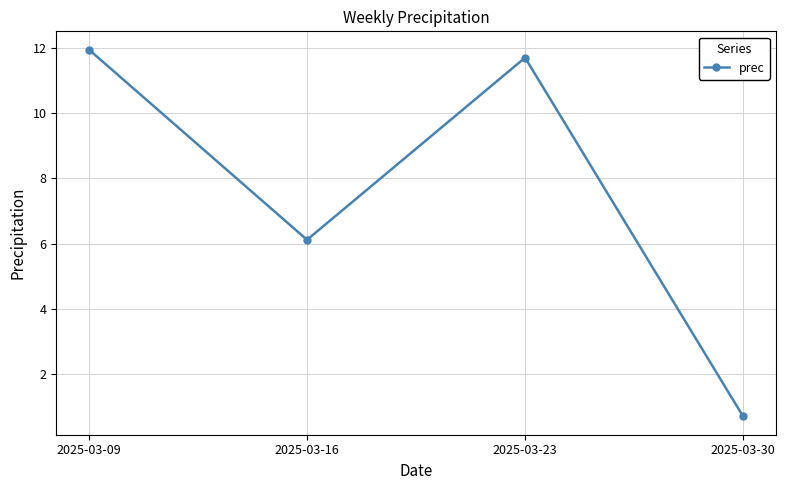

What is the ratio of the value at 2025-03-16 to the value at 2025-03-09?

0.5